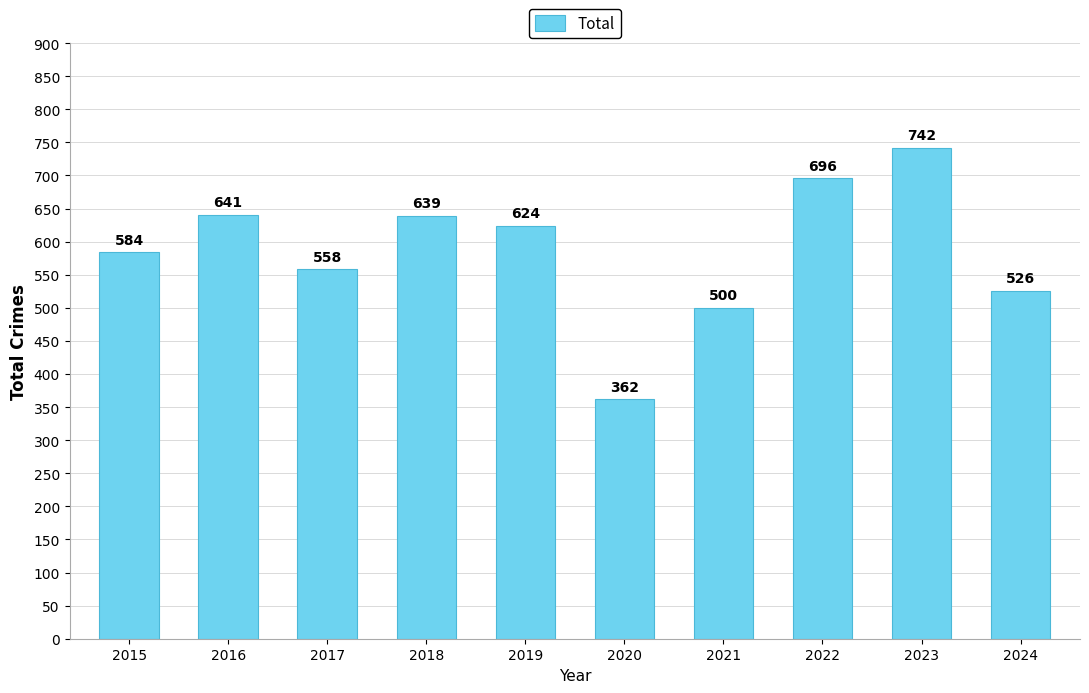

Rank the categories by value from lowest to highest.

2020, 2021, 2024, 2017, 2015, 2019, 2018, 2016, 2022, 2023